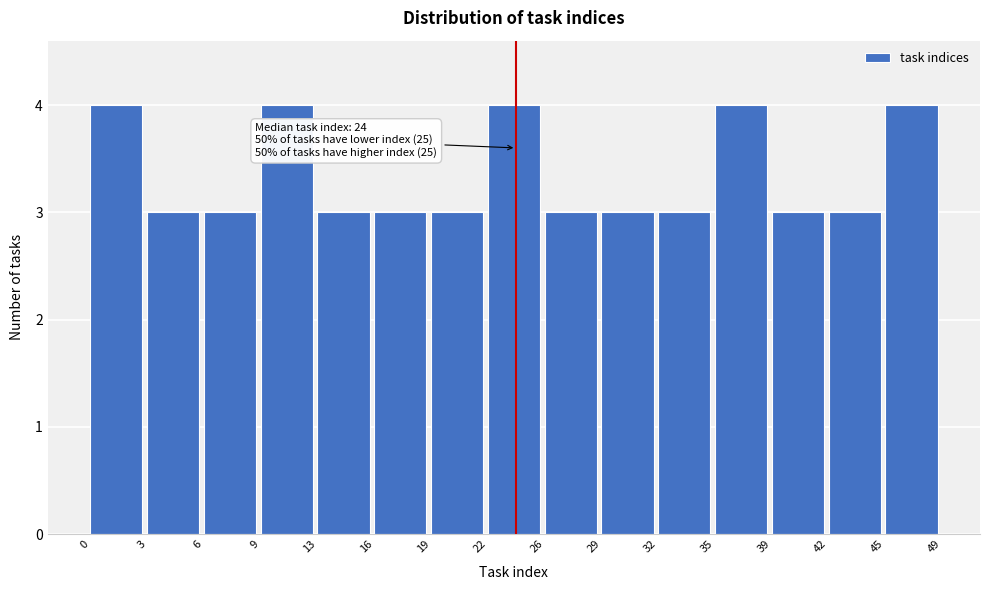

Reading right to left, what are all the values shown in this chart?

45=4	42=3	39=3	35=4	32=3	29=3	26=3	22=4	19=3	16=3	13=3	9=4	6=3	3=3	0=4